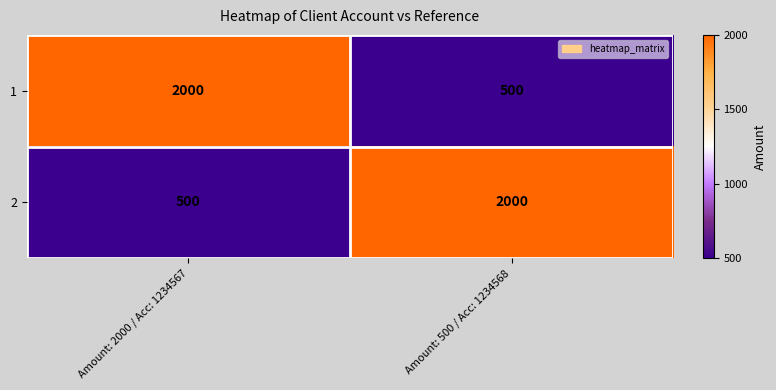

Reading left to right, transcribe all the data shown in this chart.

1: Amount: 2000 / Acc: 1234567=2000	Amount: 500 / Acc: 1234568=500
2: Amount: 2000 / Acc: 1234567=500	Amount: 500 / Acc: 1234568=2000